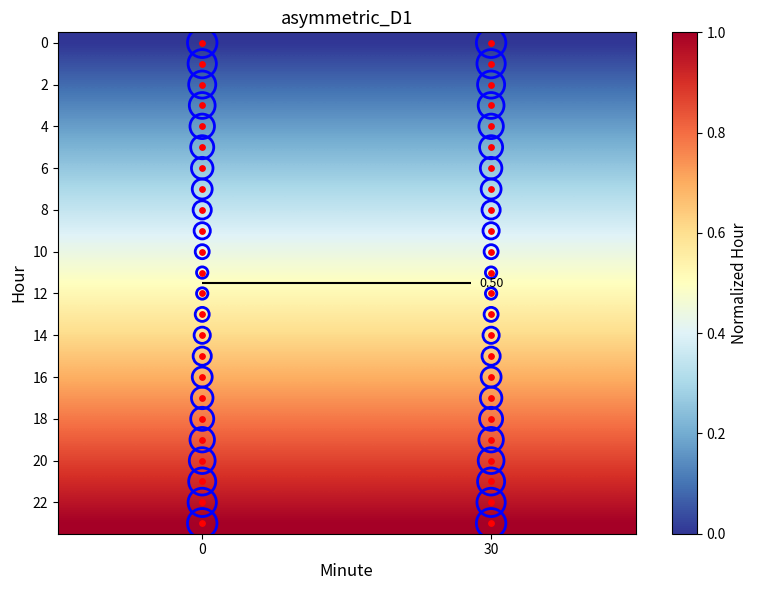

What is the average value of the row_4 series?

0.2